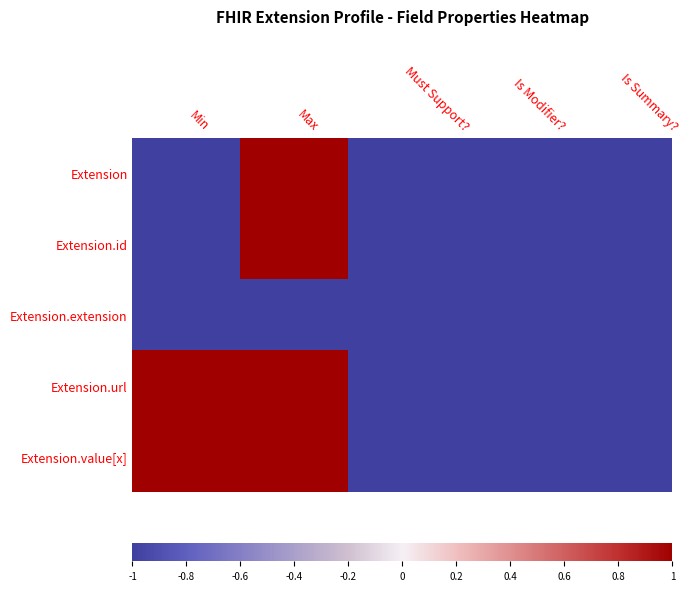

What is the greatest value displayed?

1